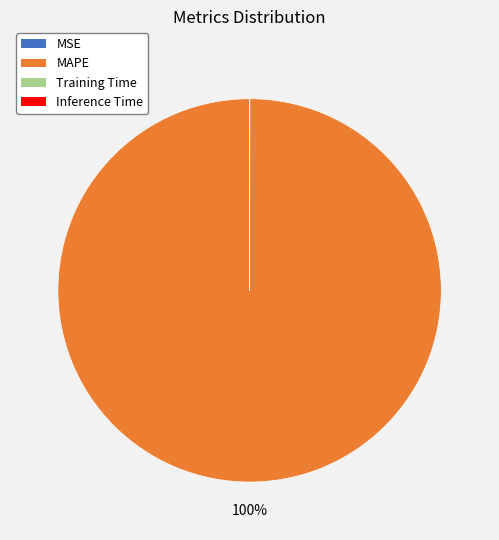

What is the largest slice in the pie chart?

MAPE